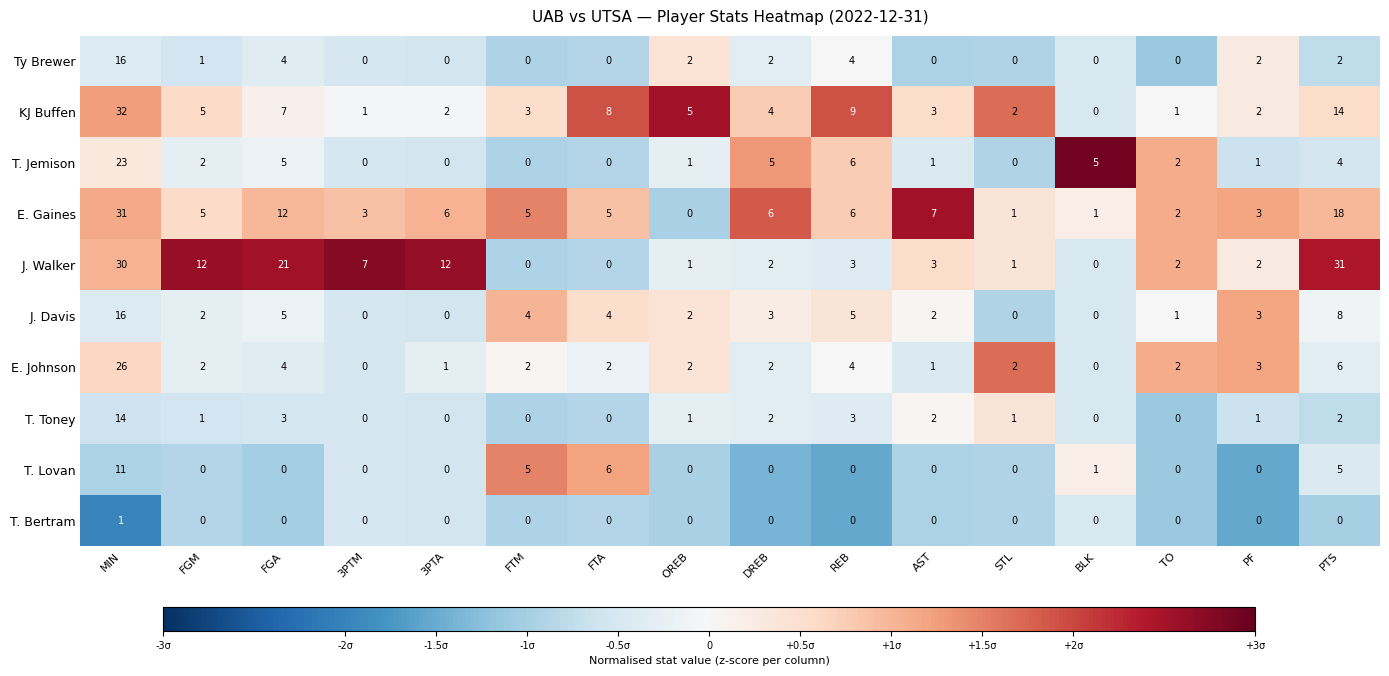

The value of E. Gaines at MIN is 47. True or false?

False